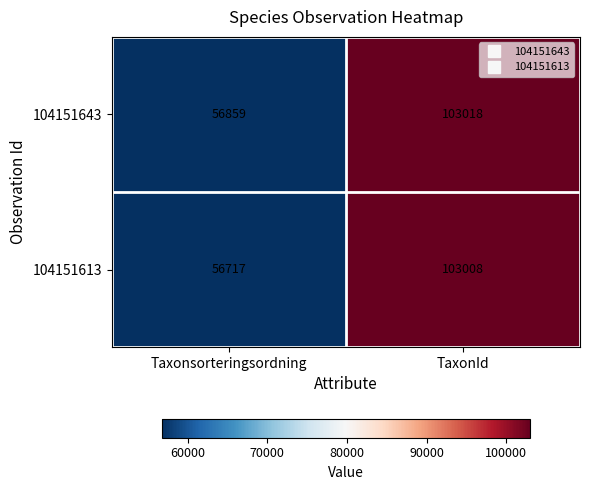

Which series has the largest range (max minus min)?

104151613